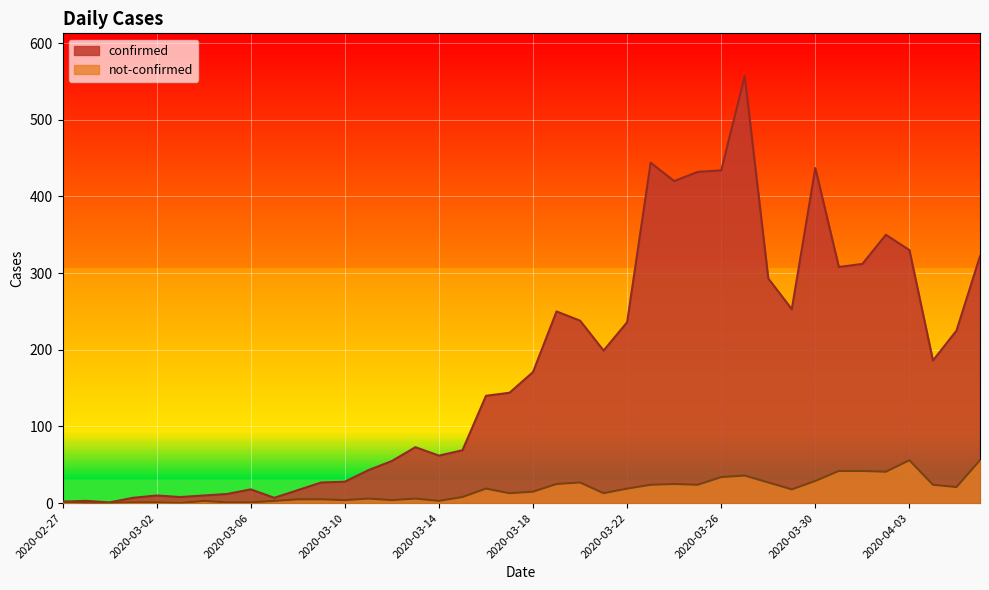

Reading left to right, what are all the values shown in this chart?

confirmed: 2020-02-27=2	2020-02-28=3	2020-02-29=1	2020-03-01=7	2020-03-02=10	2020-03-03=8	2020-03-04=10	2020-03-05=12	2020-03-06=18	2020-03-07=7	2020-03-08=17	2020-03-09=27	2020-03-10=28	2020-03-11=43	2020-03-12=55	2020-03-13=73	2020-03-14=62	2020-03-15=69	2020-03-16=140	2020-03-17=144	2020-03-18=171	2020-03-19=250	2020-03-20=238	2020-03-21=199	2020-03-22=236	2020-03-23=444	2020-03-24=420	2020-03-25=432	2020-03-26=434	2020-03-27=557	2020-03-28=293	2020-03-29=253	2020-03-30=437	2020-03-31=308	2020-04-01=312	2020-04-02=350	2020-04-03=330	2020-04-04=186	2020-04-05=225	2020-04-06=322
not-confirmed: 2020-02-27=2	2020-02-28=0	2020-02-29=0	2020-03-01=1	2020-03-02=1	2020-03-03=0	2020-03-04=3	2020-03-05=1	2020-03-06=1	2020-03-07=3	2020-03-08=5	2020-03-09=5	2020-03-10=4	2020-03-11=6	2020-03-12=4	2020-03-13=6	2020-03-14=3	2020-03-15=8	2020-03-16=19	2020-03-17=13	2020-03-18=15	2020-03-19=25	2020-03-20=27	2020-03-21=13	2020-03-22=19	2020-03-23=24	2020-03-24=25	2020-03-25=24	2020-03-26=34	2020-03-27=36	2020-03-28=27	2020-03-29=18	2020-03-30=29	2020-03-31=42	2020-04-01=42	2020-04-02=41	2020-04-03=56	2020-04-04=24	2020-04-05=21	2020-04-06=56